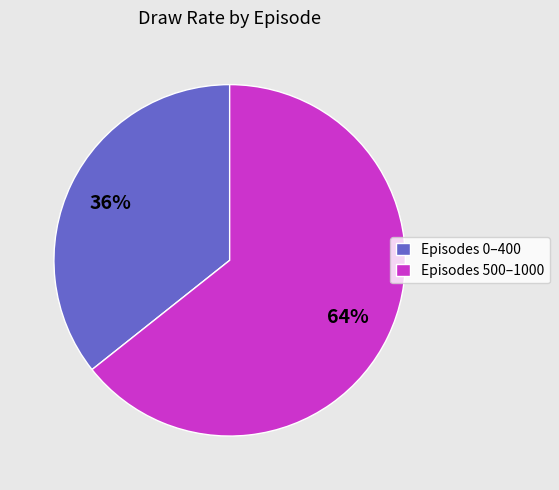

Combined, do Episodes 500–1000 and Episodes 0–400 account for over 50%?

Yes